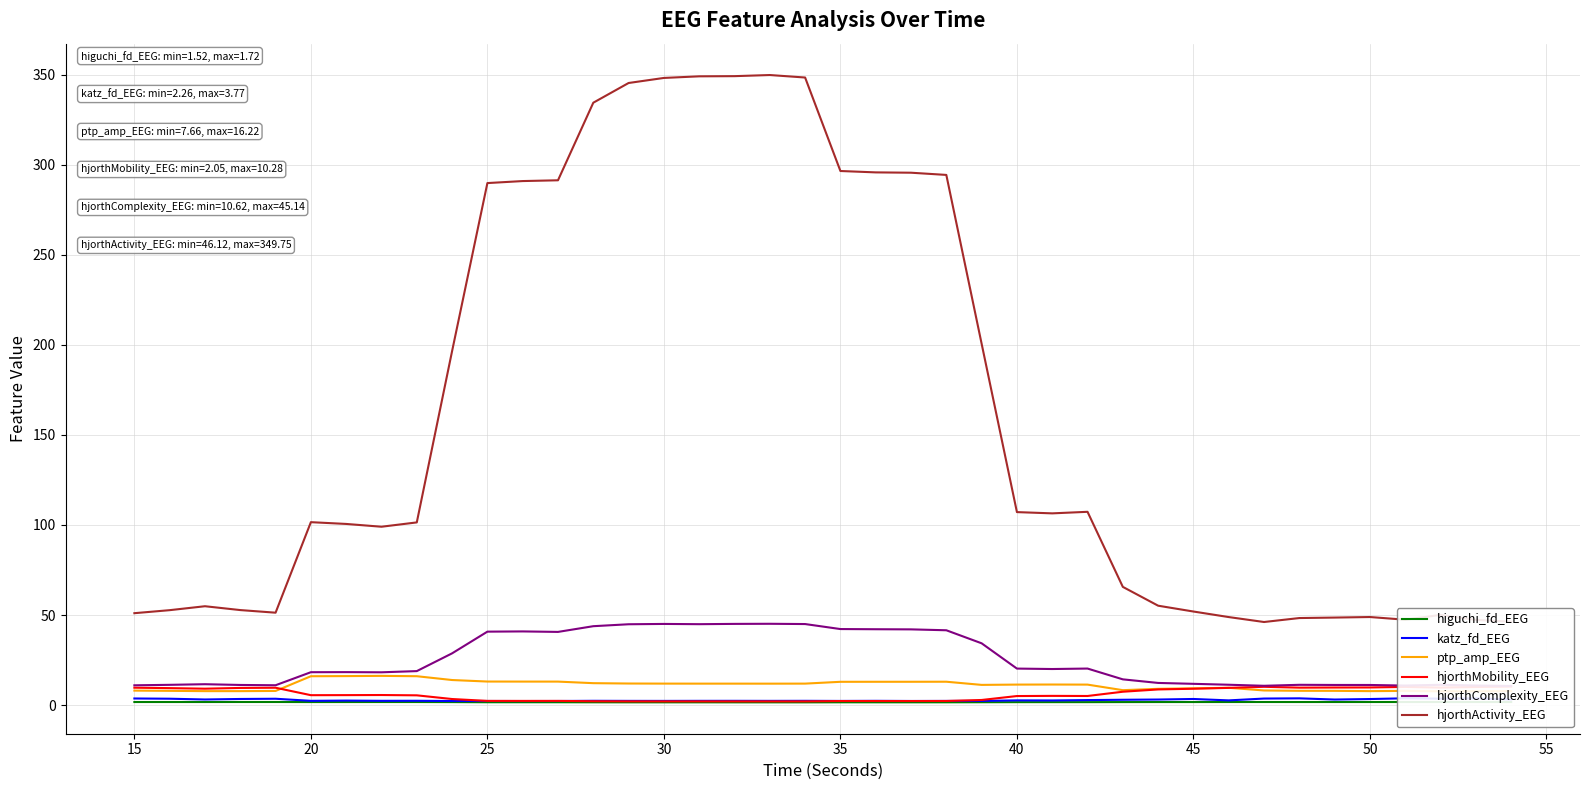

What is the lowest value of the hjorthActivity_EEG series?

46.1